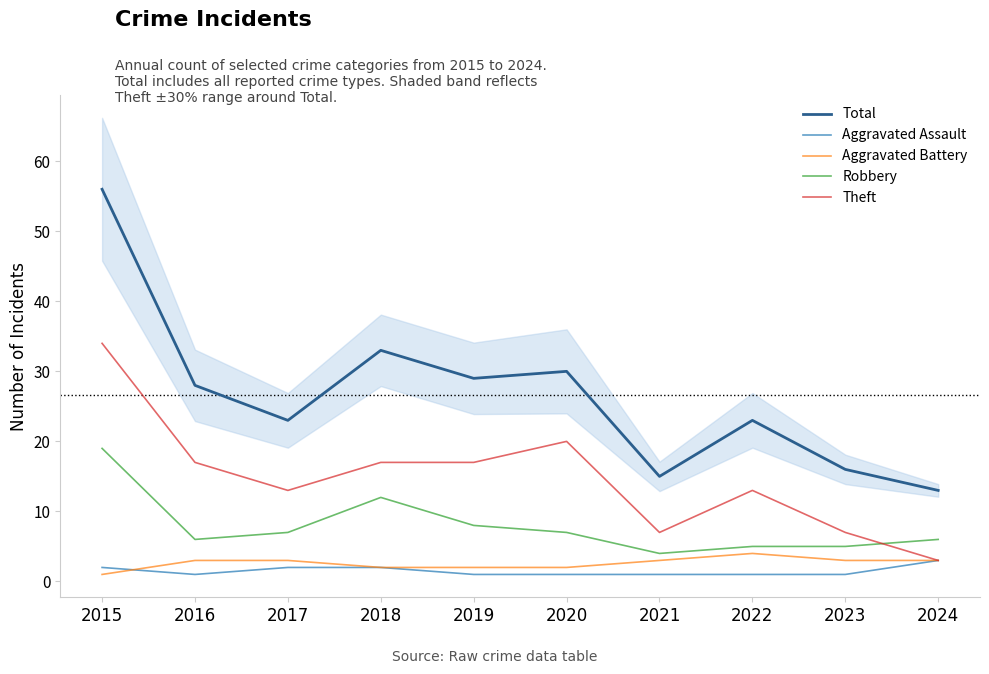

Which category has the highest value in the Total series?

2015